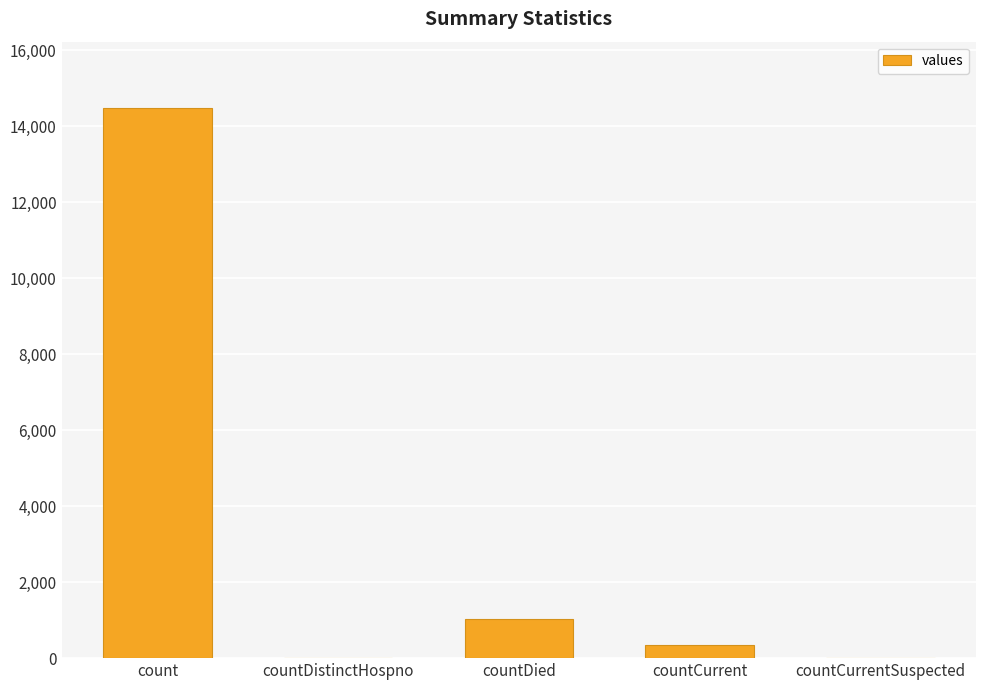

What is the sum of all values?

15866